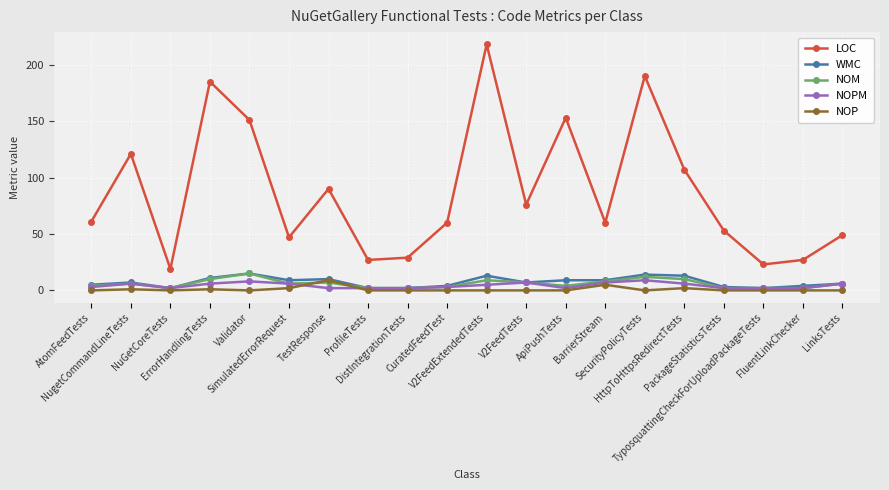

At which category does NOM reach its first local valley?

NuGetCoreTests